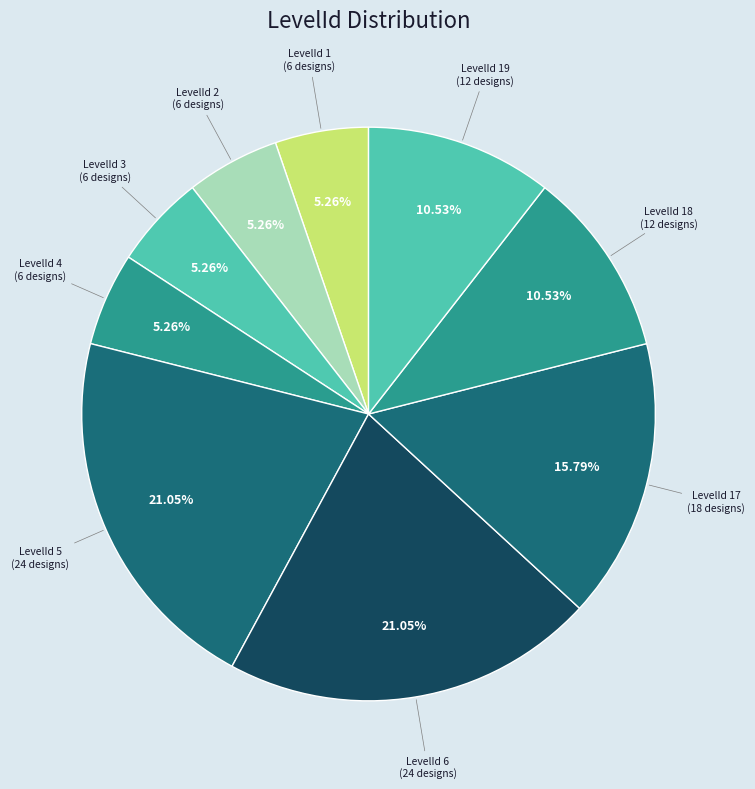

How many slices are in this pie chart?

9